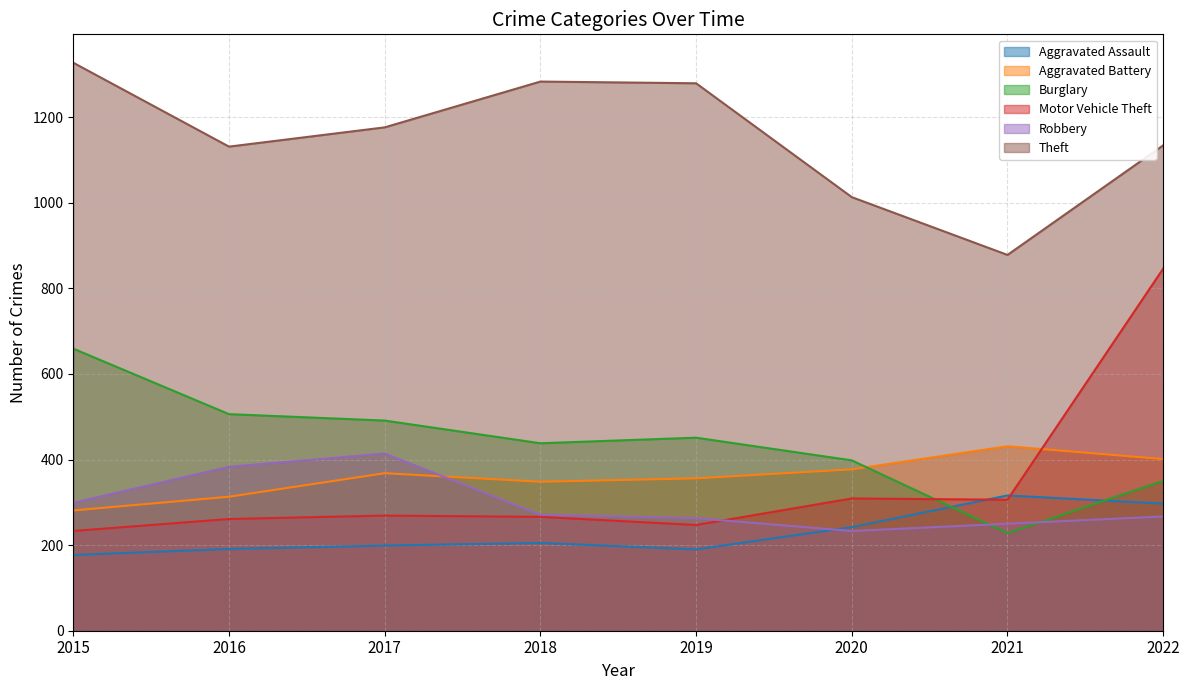

What is the average value of the Motor Vehicle Theft series?

342